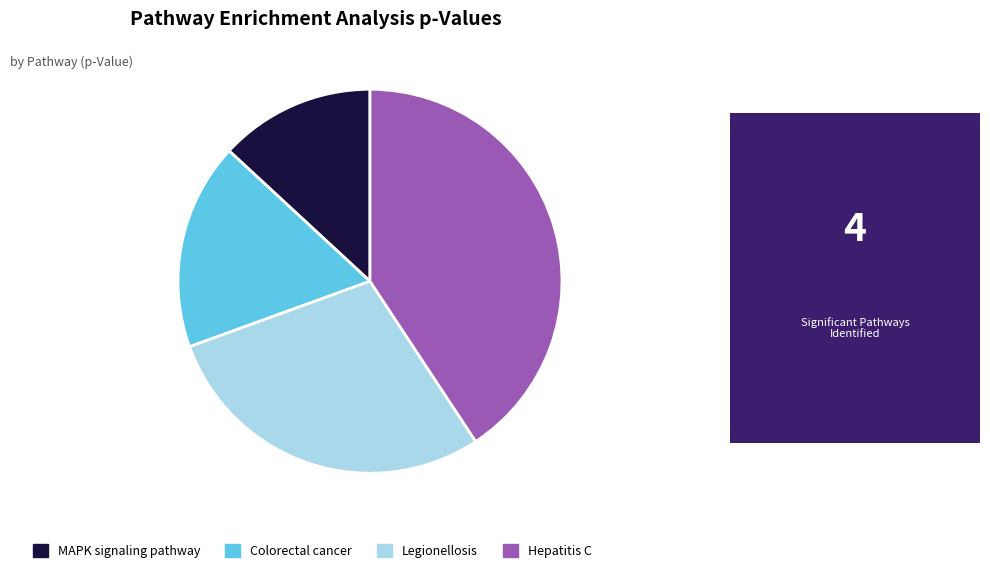

How many segments does this pie chart have?

4